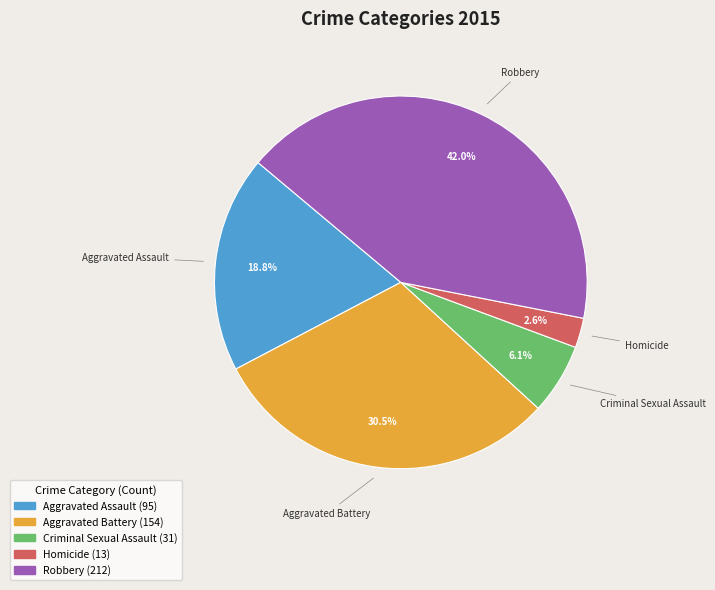

Which slice is the smallest?

Homicide